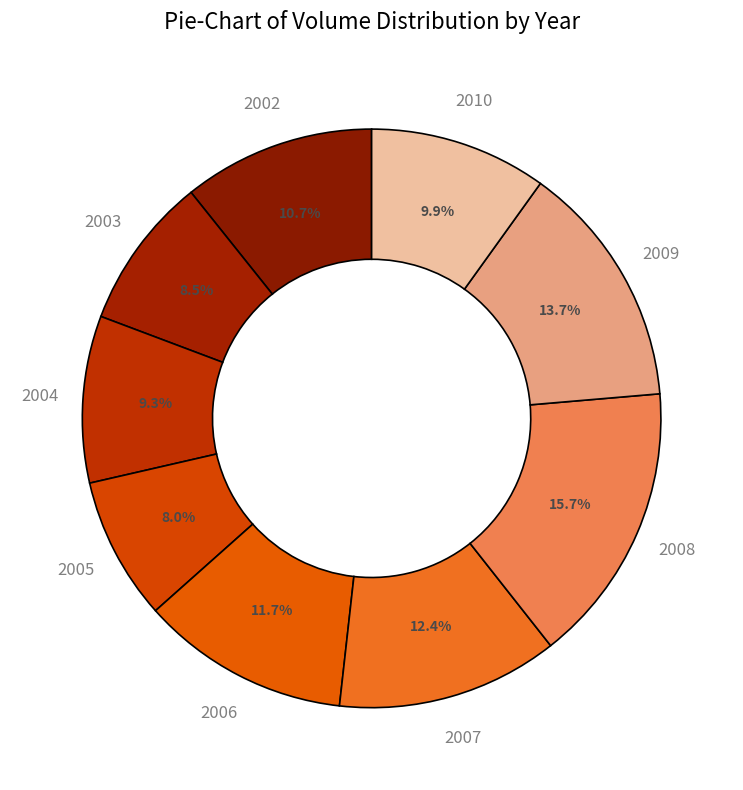

Approximately how many times larger is the value at 2009 compared to 2007?

1.1